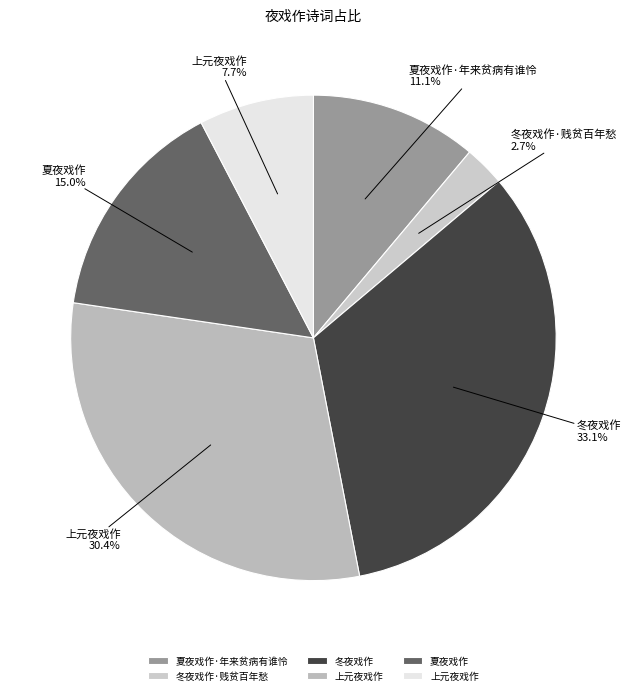

Rank the categories by value from lowest to highest.

冬夜戏作·贱贫百年愁, 上元夜戏作, 夏夜戏作·年来贫病有谁怜, 夏夜戏作, 上元夜戏作, 冬夜戏作